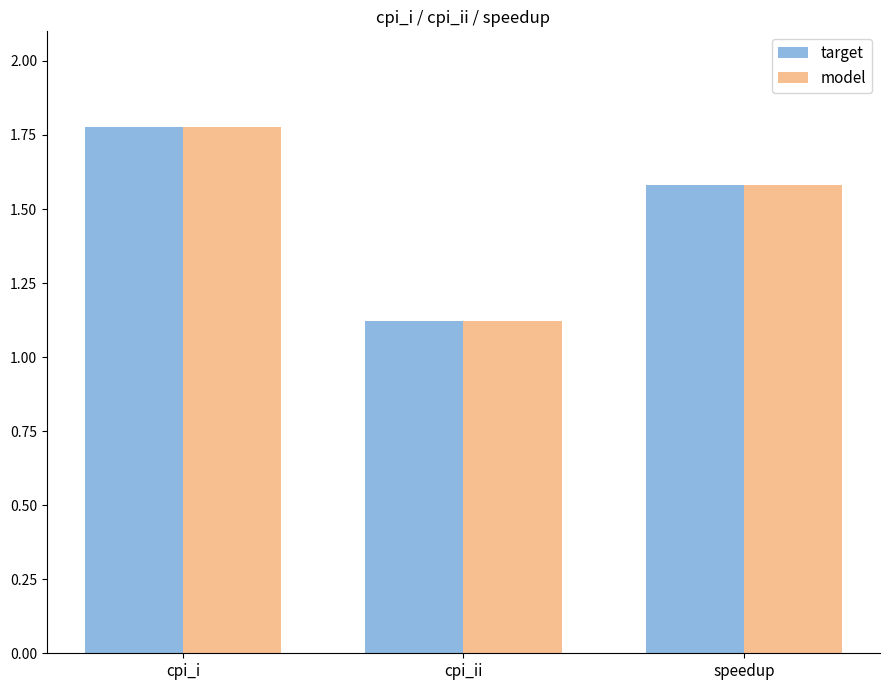

List the labels in order of target value, smallest first.

cpi_ii, speedup, cpi_i